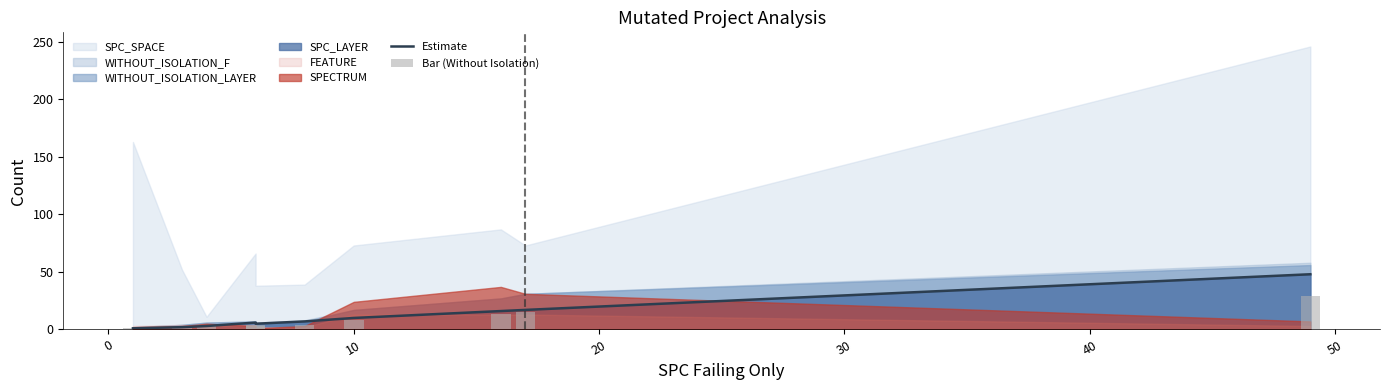

Are the bars horizontal?

No